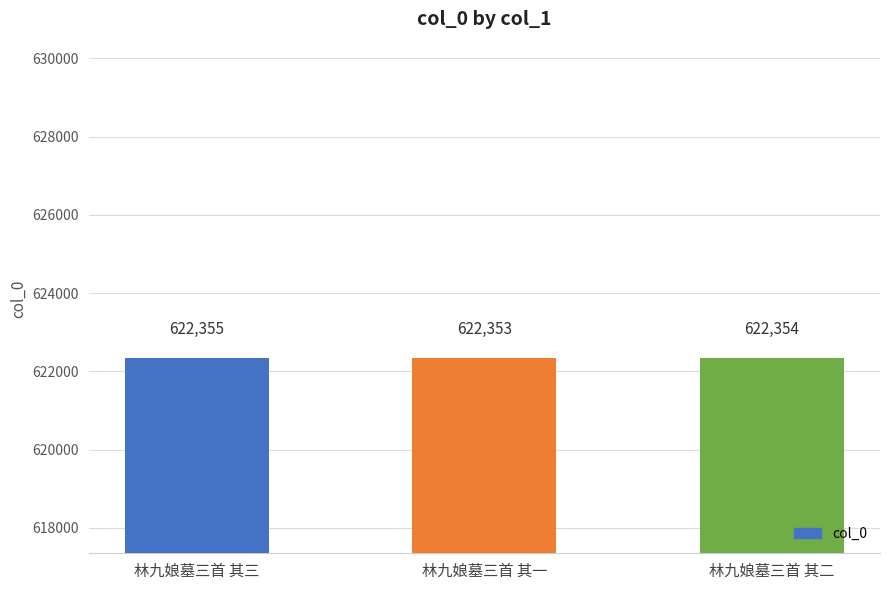

How many categories are shown in the chart?

3